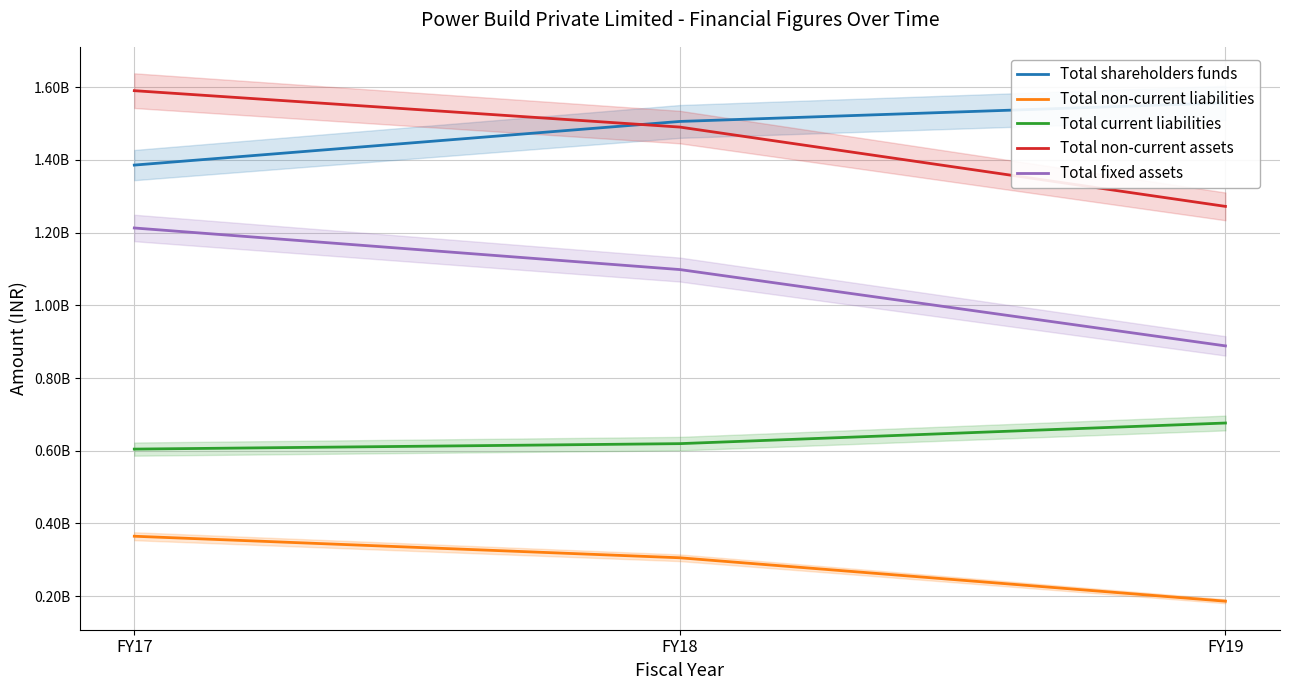

Where is Total fixed assets nearest to the value 1050450000?

FY18